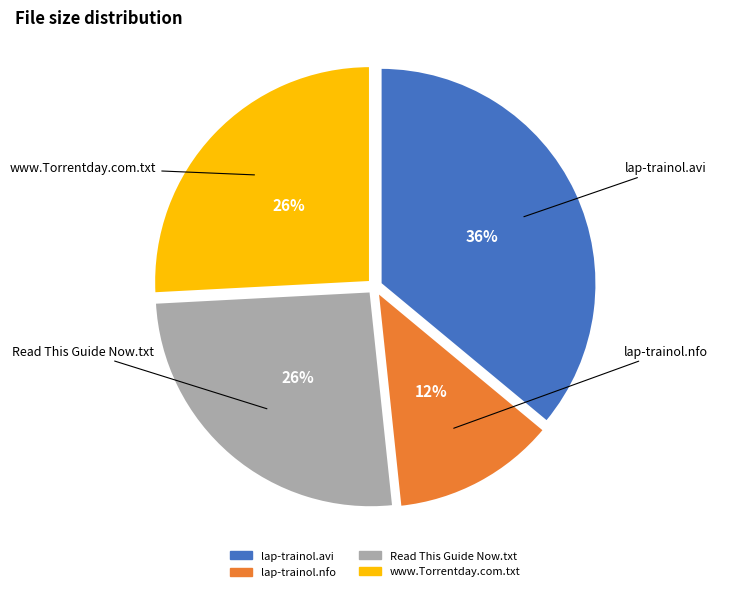

What is the largest slice in the pie chart?

lap-trainol.avi